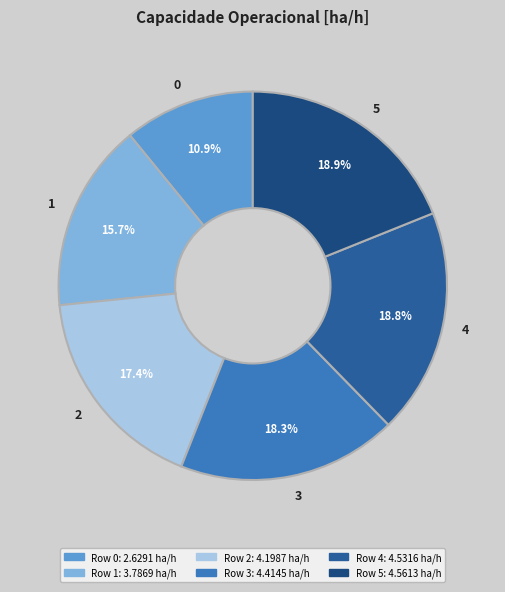

Between 2 and 4, which is larger?

4